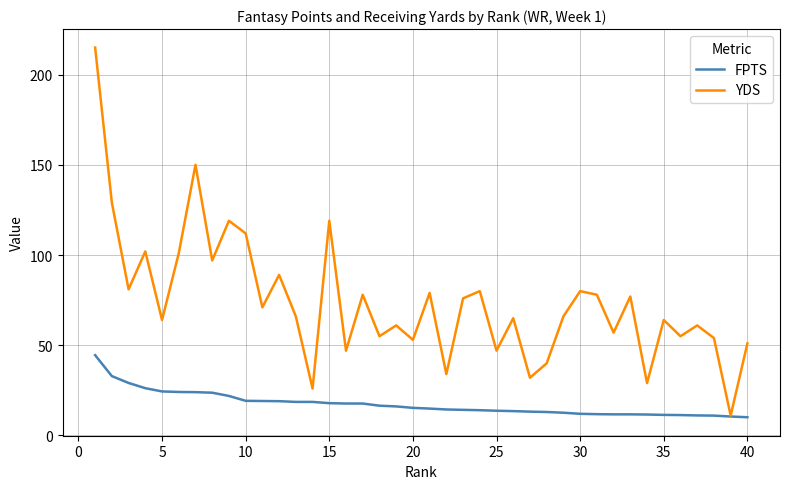

How many lines are shown in the chart?

2